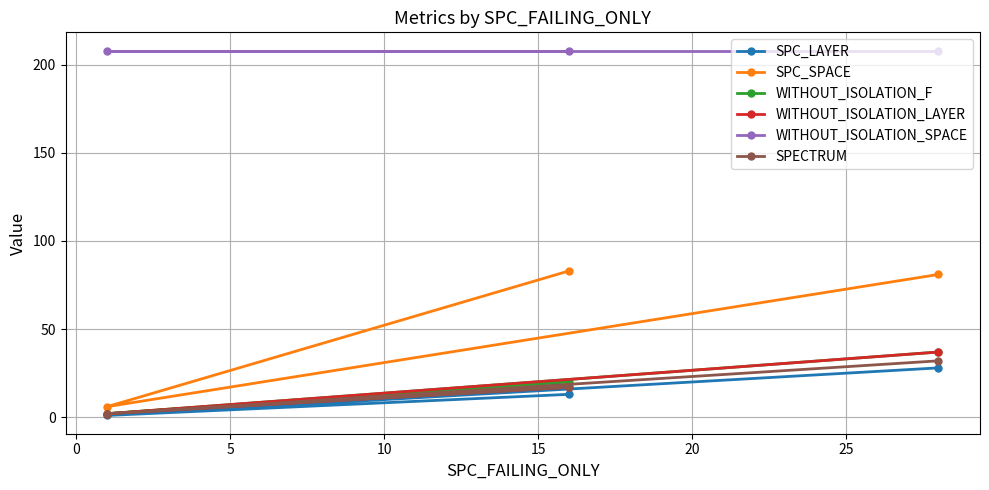

What is the minimum value for SPC_SPACE?

6